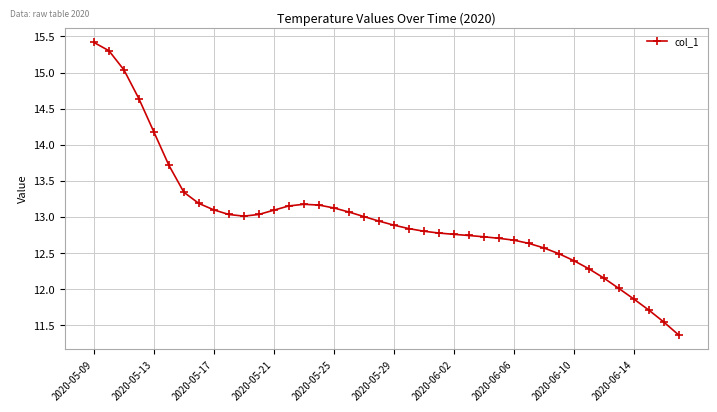

What is the smallest value displayed?

11.4